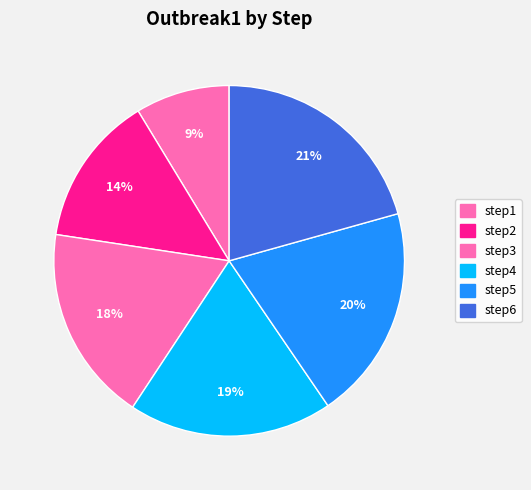

Which has a higher value, step4 or step1?

step4